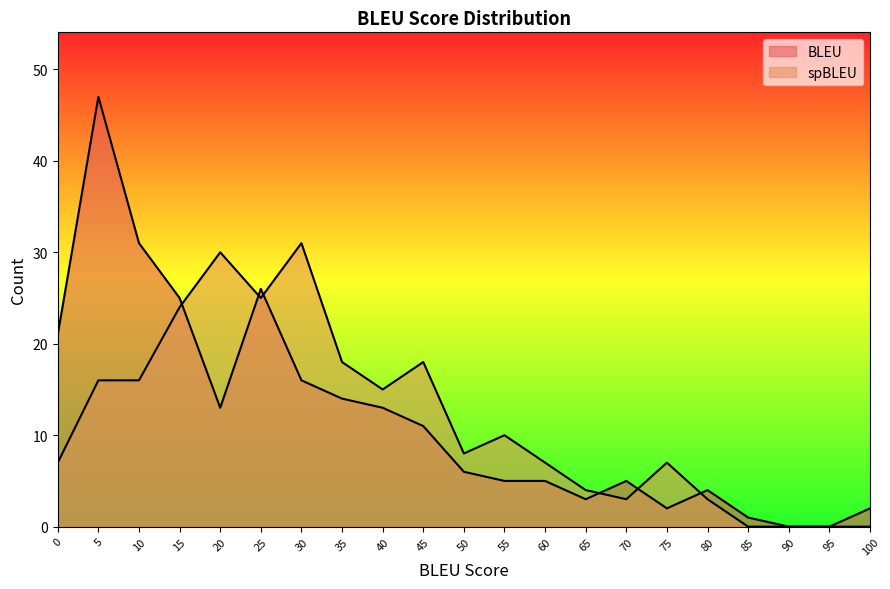

What is the difference between the maximum and minimum values in the BLEU series?

47